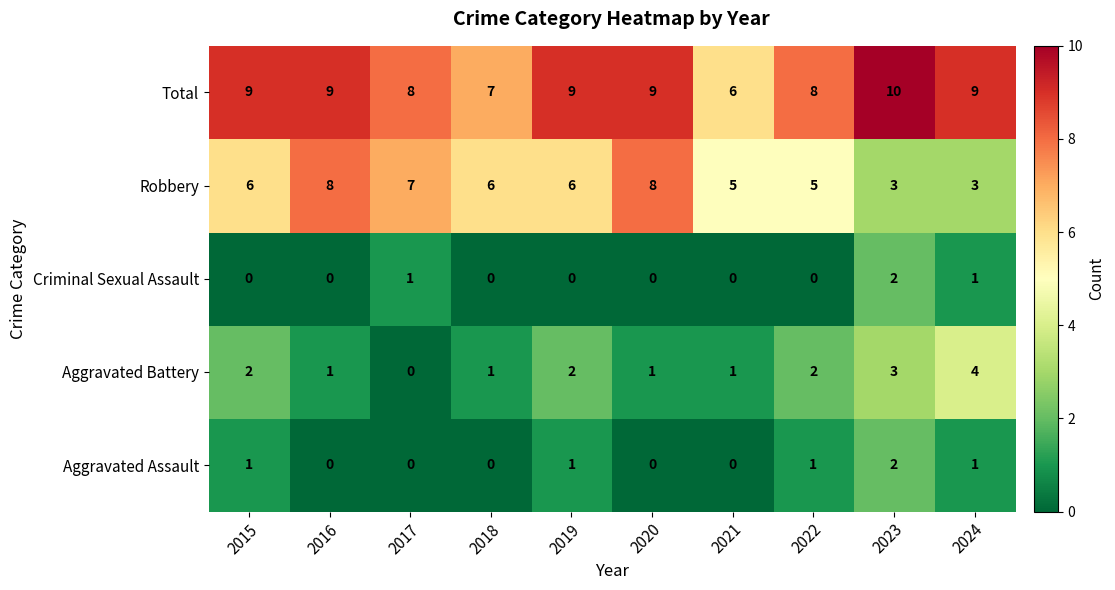

Count the number of categories in the chart.

10